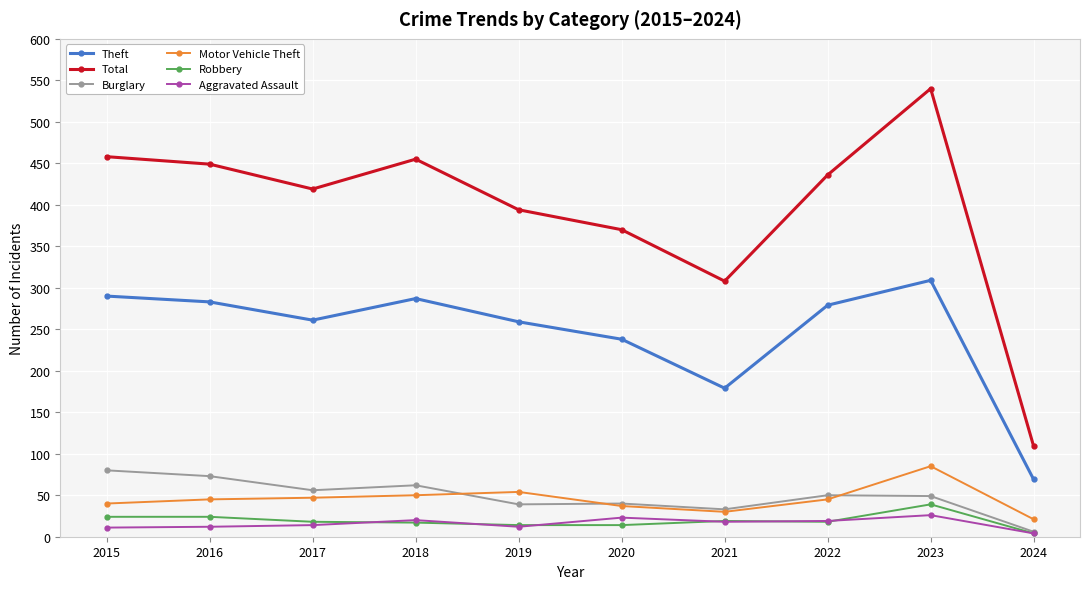

Where is the first local minimum for Total?

2017